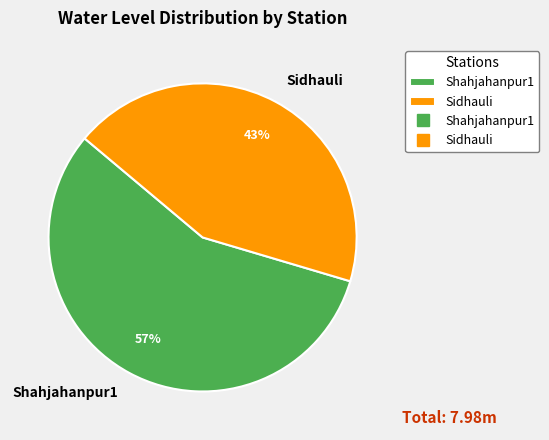

To the nearest percent, what is the combined percentage of Sidhauli and Shahjahanpur1?

100%